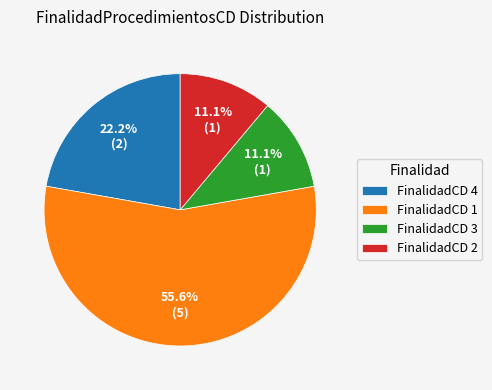

What is the ratio of the value at FinalidadCD 3 to the value at FinalidadCD 4?

0.5